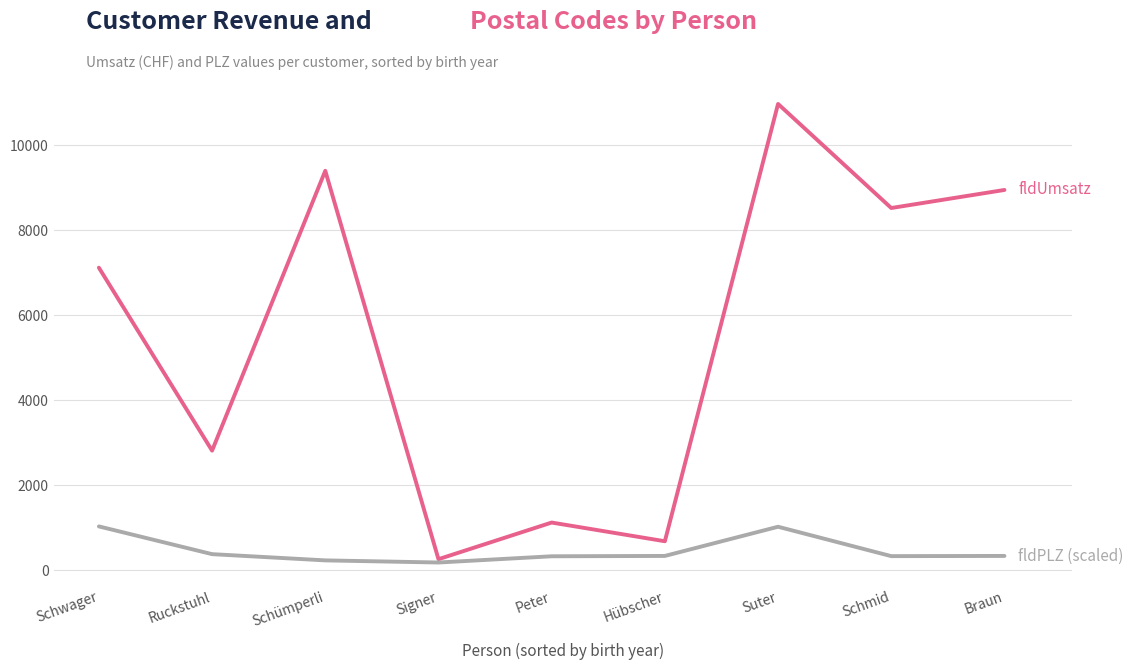

What is the greatest value displayed?

10976.0